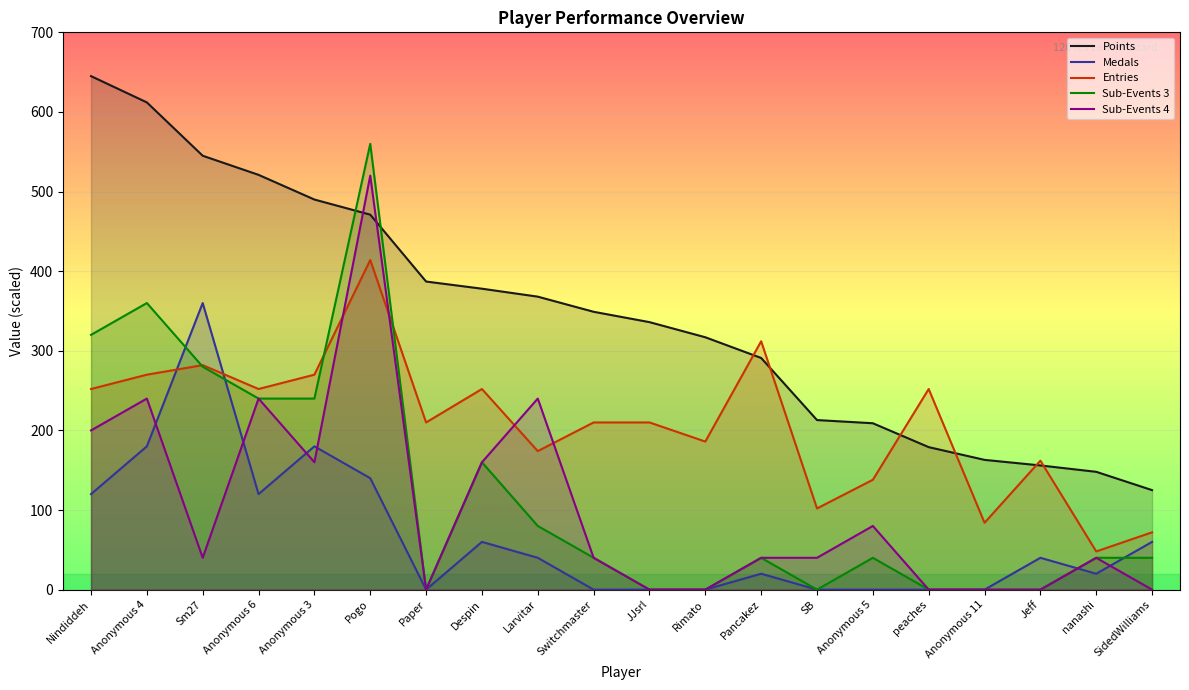

Reading left to right, what are all the values shown in this chart?

Points: 645	612	545	521	490	471	387	378	368	349	336	317	291	213	209	179	163	156	148	125
Medals: 120	180	360	120	180	140	0	60	40	0	0	0	20	0	0	0	0	40	20	60
Entries: 252	270	282	252	270	414	210	252	174	210	210	186	312	102	138	252	84	162	48	72
Sub-Events 3: 320	360	280	240	240	560	0	160	80	40	0	0	40	0	40	0	0	0	40	40
Sub-Events 4: 200	240	40	240	160	520	0	160	240	40	0	0	40	40	80	0	0	0	40	0